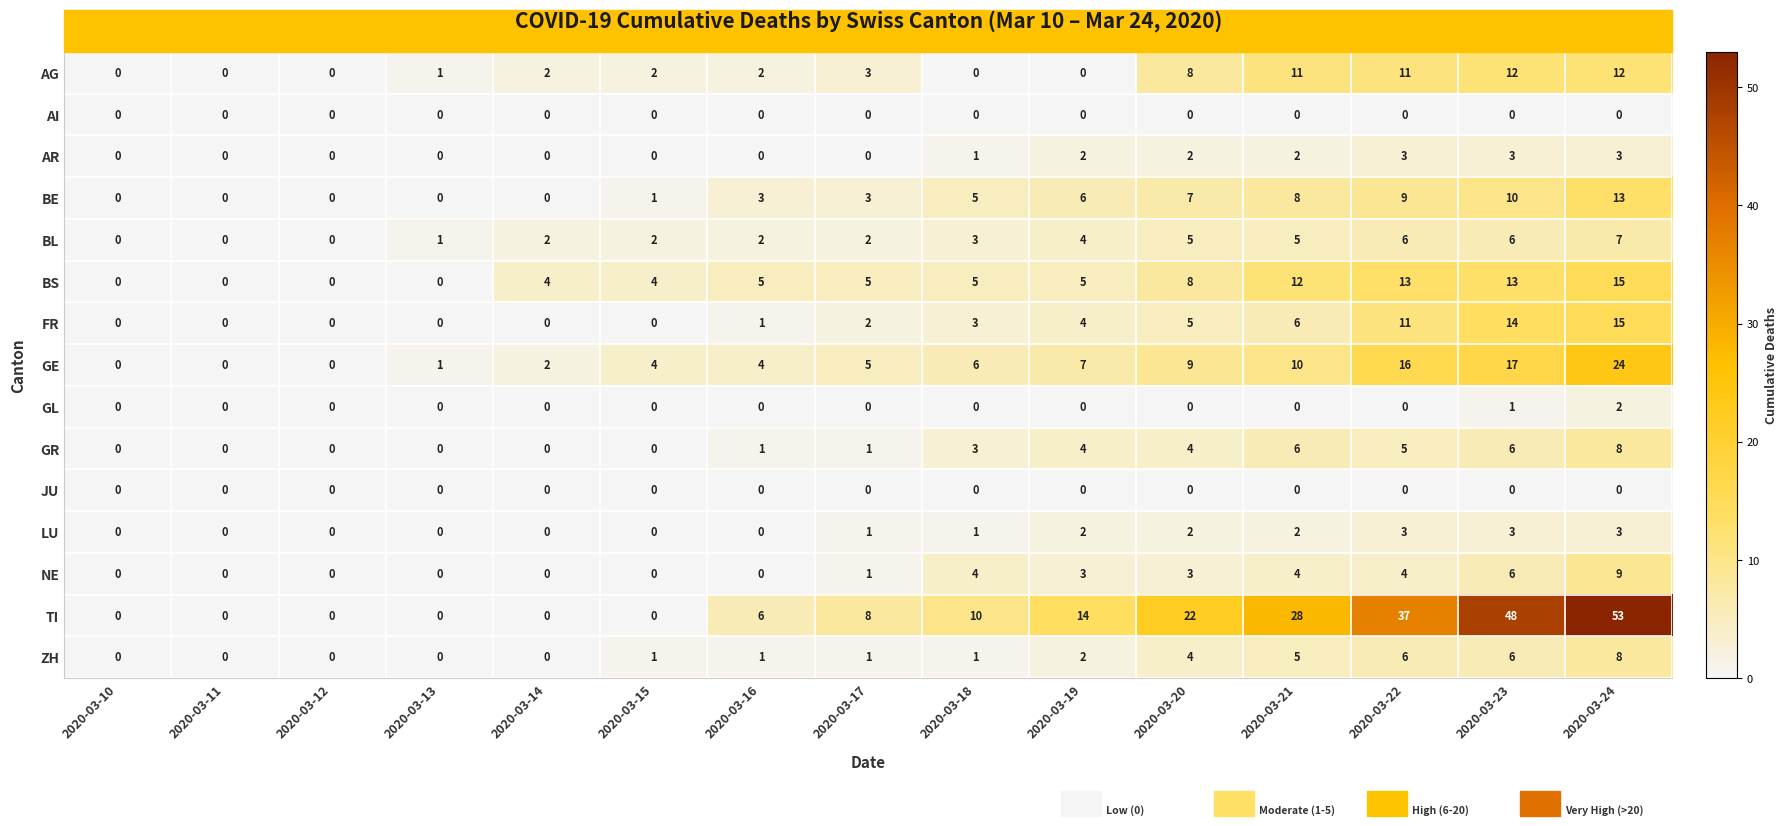

What is the difference between the highest and lowest values at 2020-03-18?

10